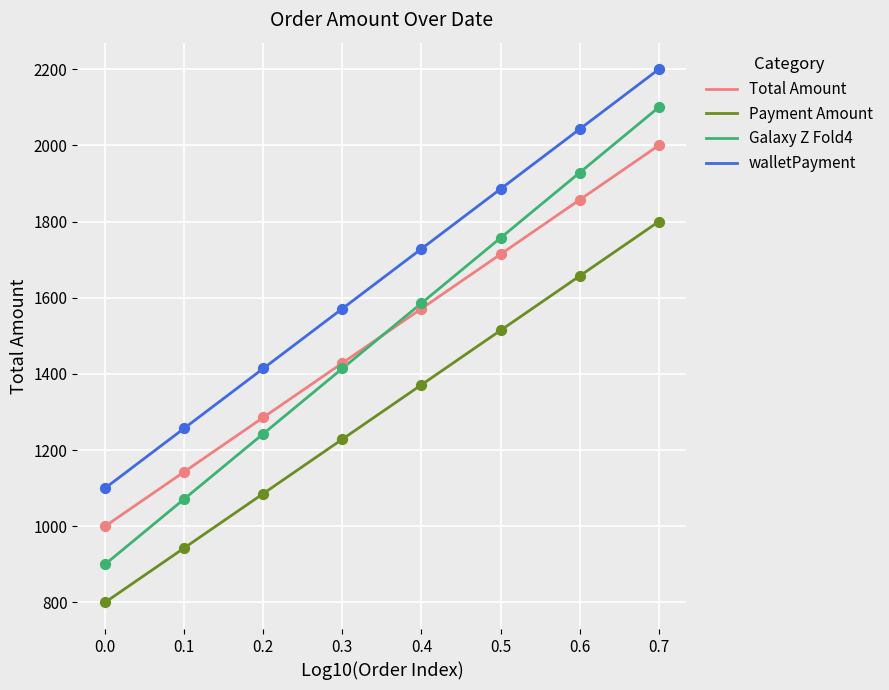

At how many categories does at least one series exceed 1000?

8